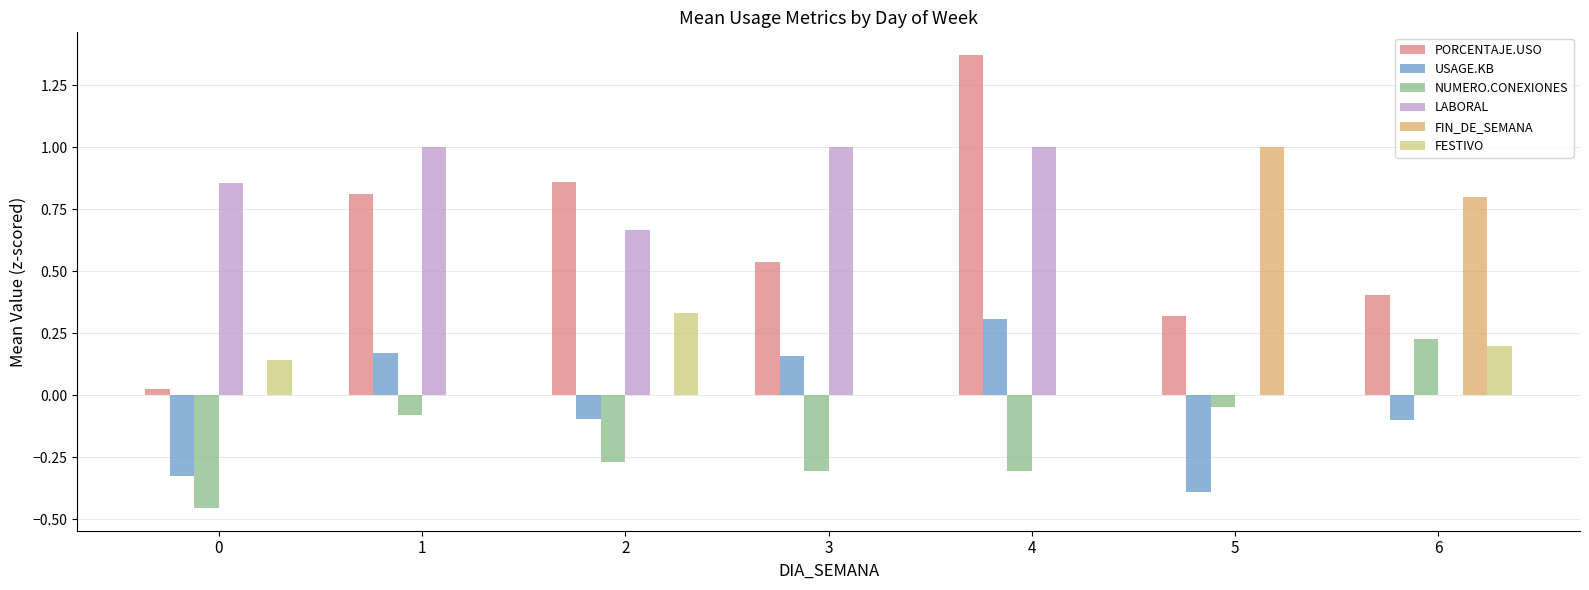

At which label does NUMERO.CONEXIONES first exceed 0?

6